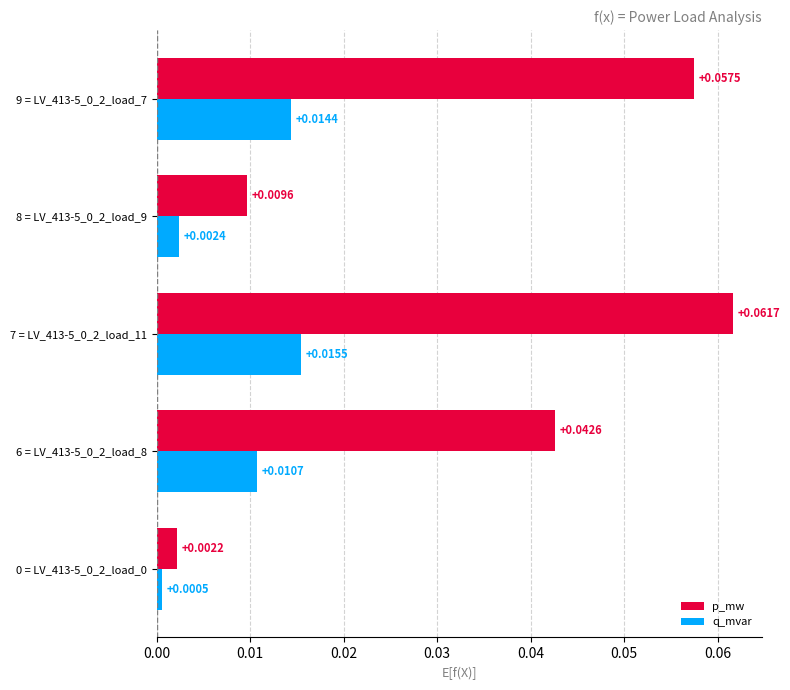

At 0 = LV_413-5_0_2_load_0, list the series in order from largest to smallest.

p_mw, q_mvar